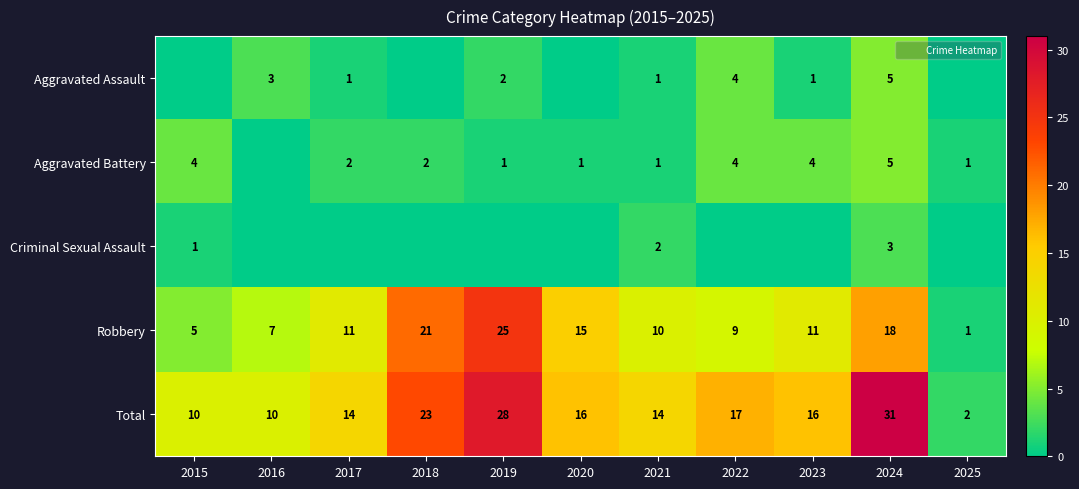

Between 2022 and 2023, which series saw the biggest shift?

Aggravated Assault